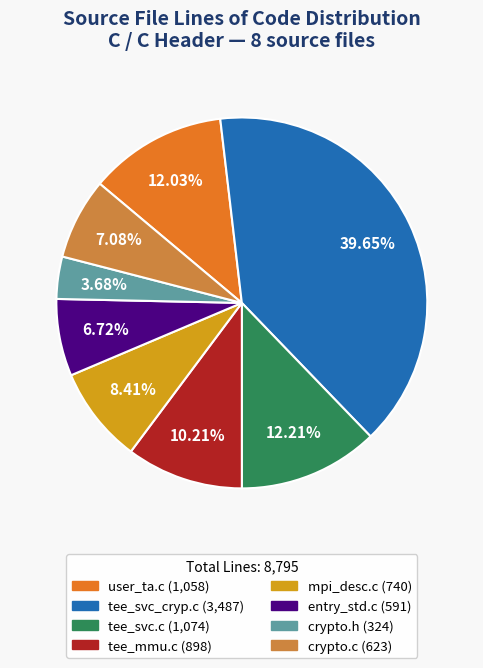

Count the number of slices in the pie.

8